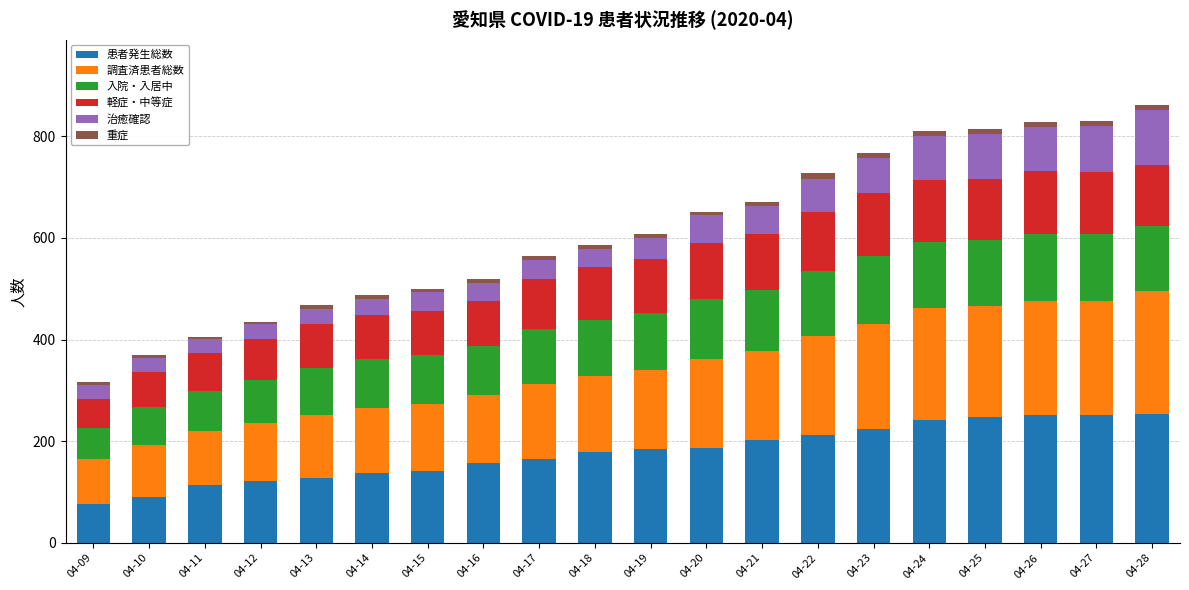

What is the maximum value for 患者発生総数?

254